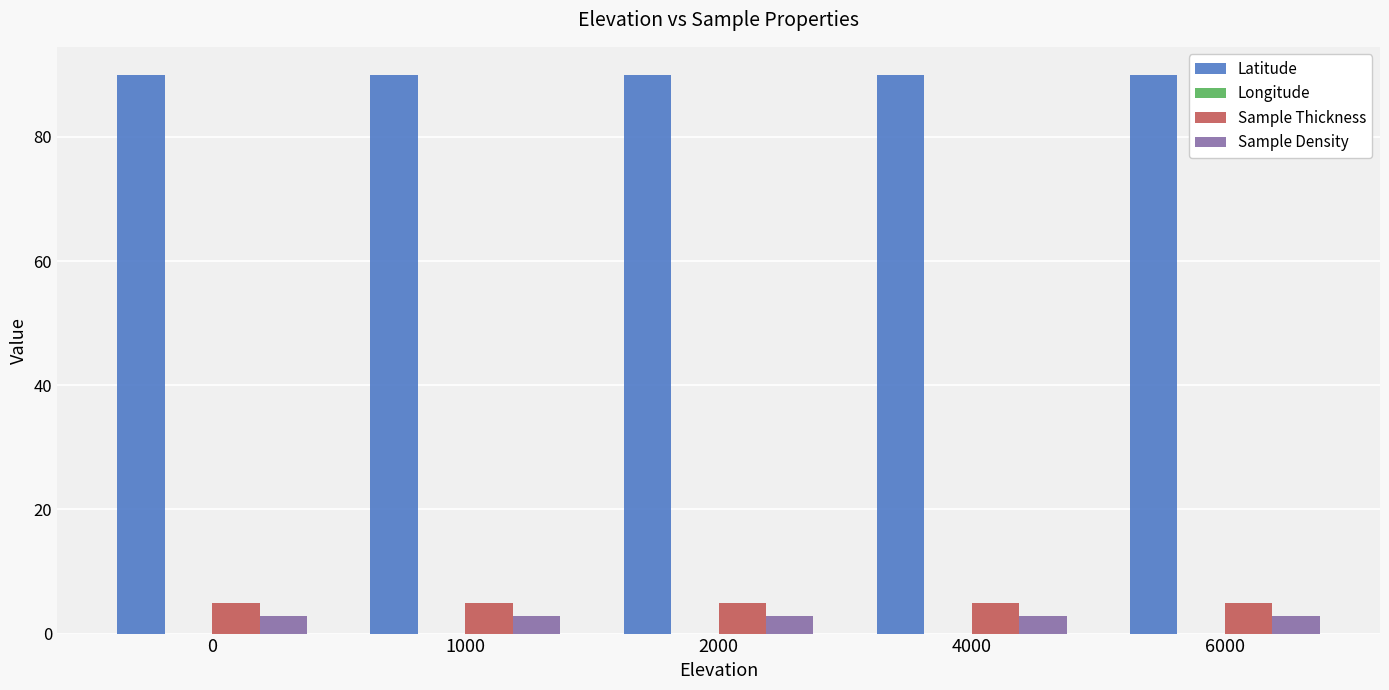

The value of Sample Density at 2000 is 2.9. True or false?

True